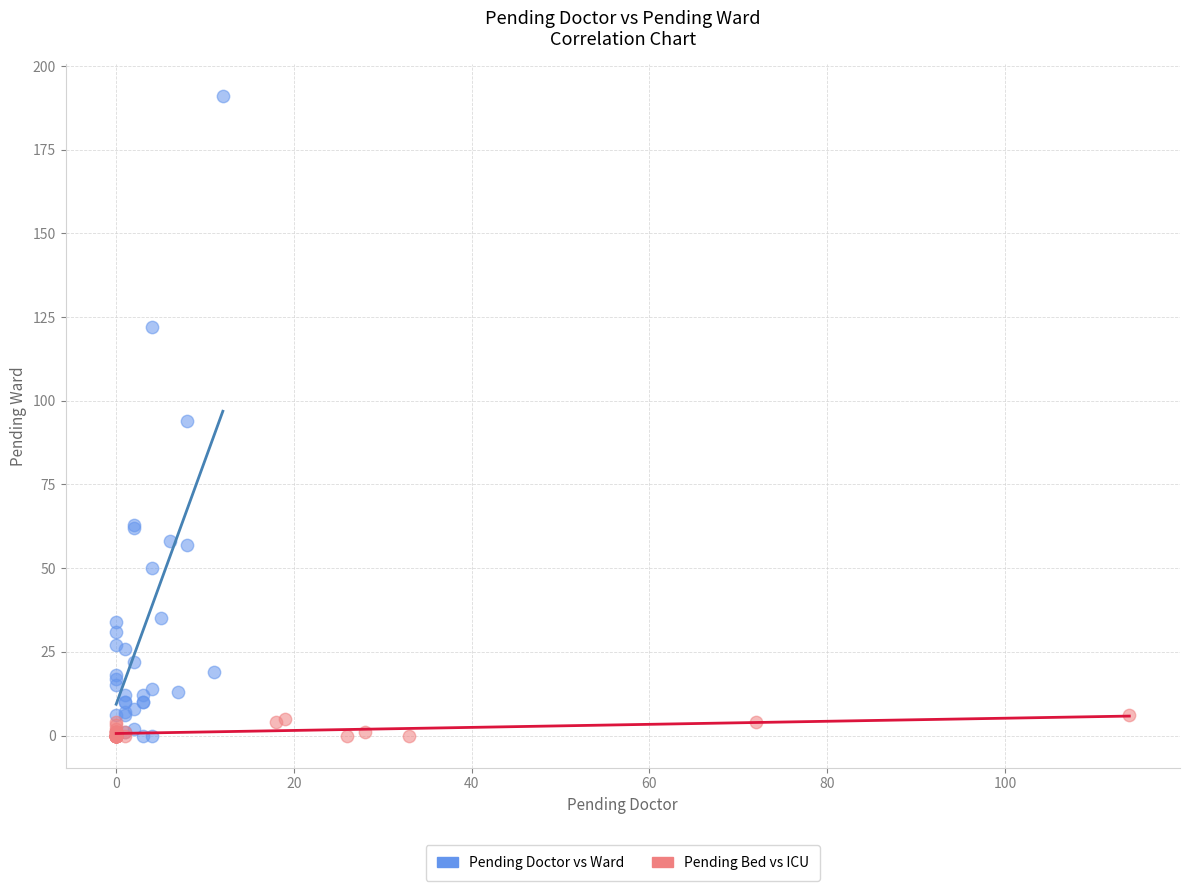

Which series has the largest Y range (max minus min)?

Pending Doctor vs Ward